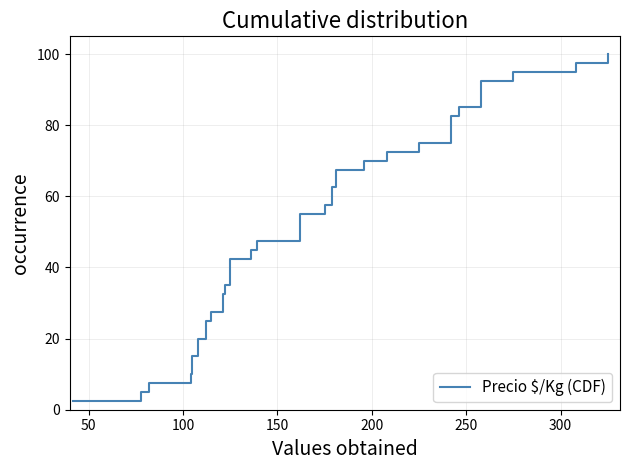

Reading right to left, list all the values displayed in this chart.

100.0	97.5	95.0	92.5	90.0	87.5	85.0	82.5	80.0	77.5	75.0	72.5	70.0	67.5	65.0	62.5	60.0	57.5	55.0	52.5	50.0	47.5	45.0	42.5	40.0	37.5	35.0	32.5	30.0	27.5	25.0	22.5	20.0	17.5	15.0	12.5	10.0	7.5	5.0	2.5